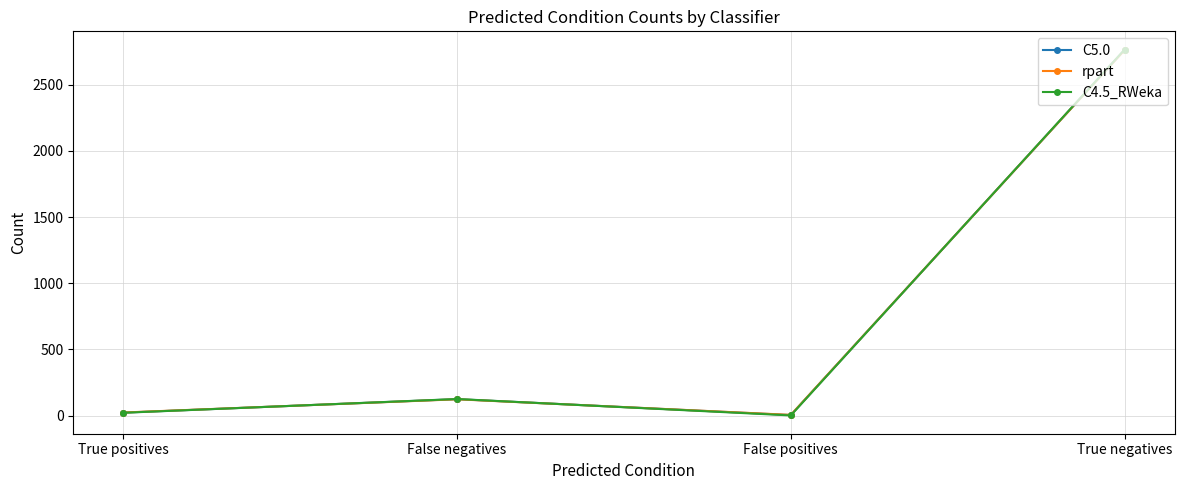

Where is C4.5_RWeka nearest to the value 1383?

False negatives